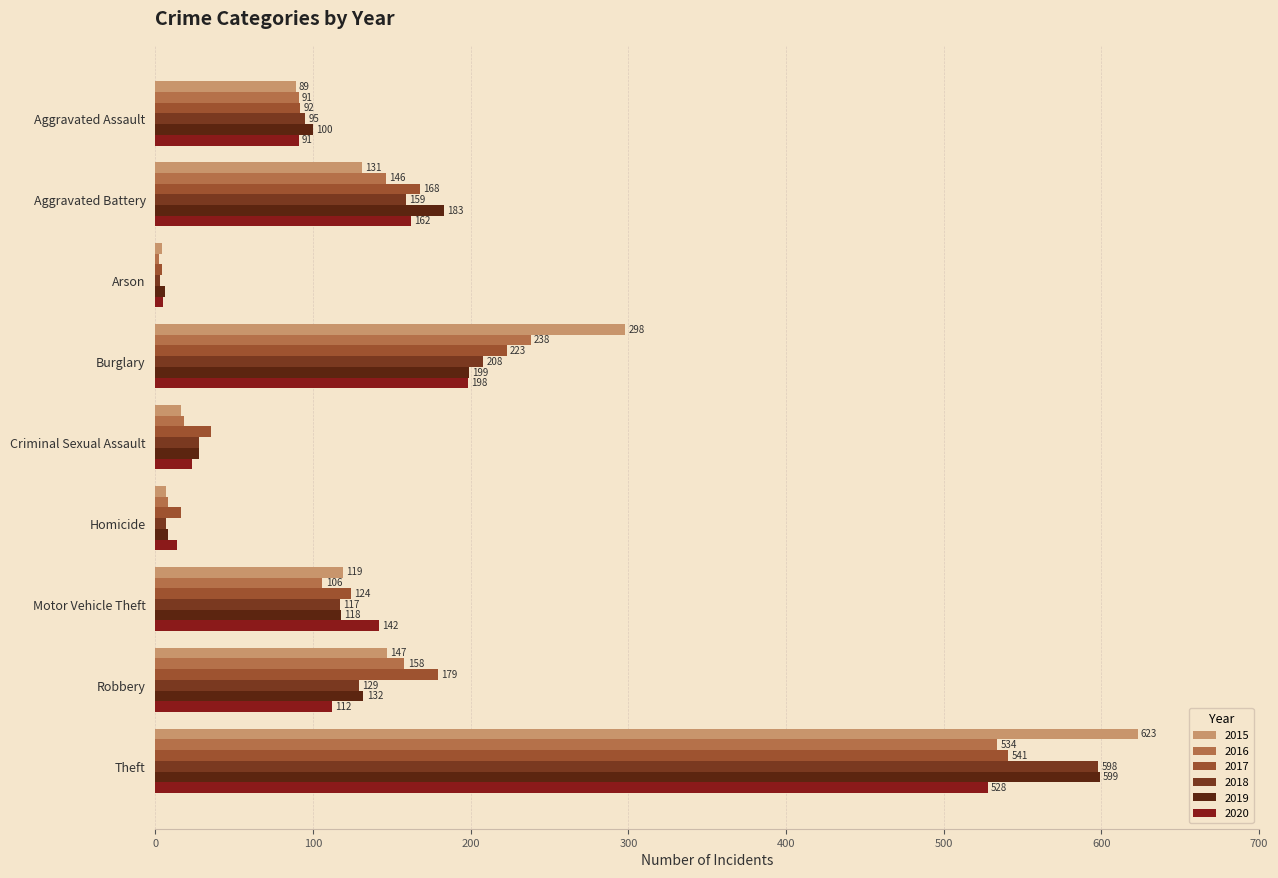

Where does the 2016 series first go above 106?

Aggravated Battery